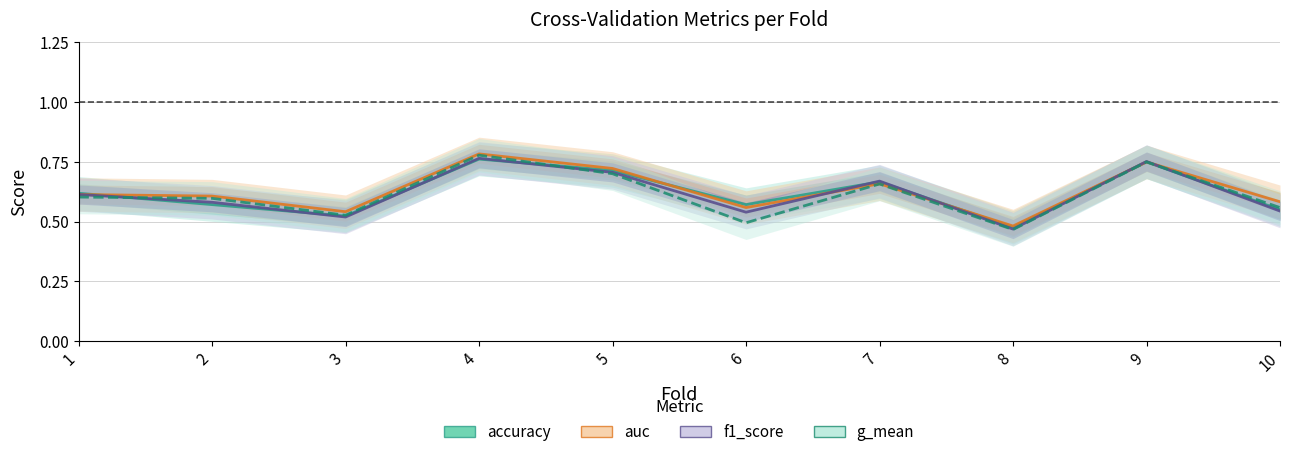

True or false: g_mean has more than 2 interior local peaks.

True